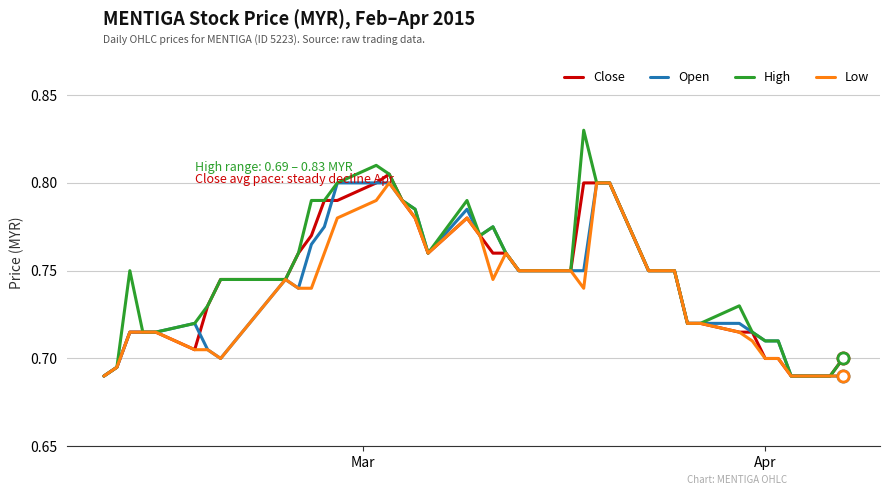

Which series has the largest range (max minus min)?

High